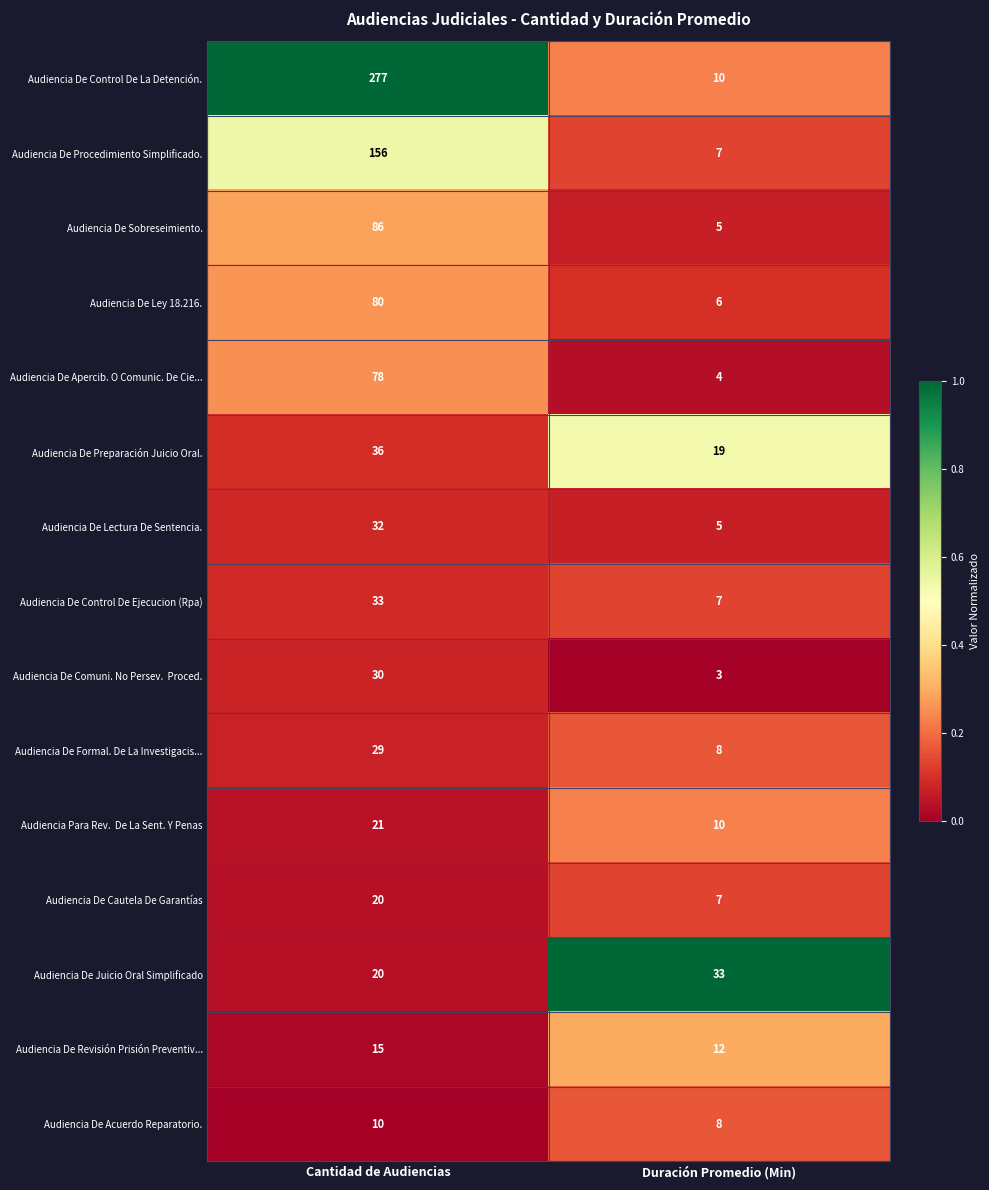

List the labels in order of Audiencia De Lectura De Sentencia. value, largest first.

Cantidad de Audiencias, Duración Promedio (Min)